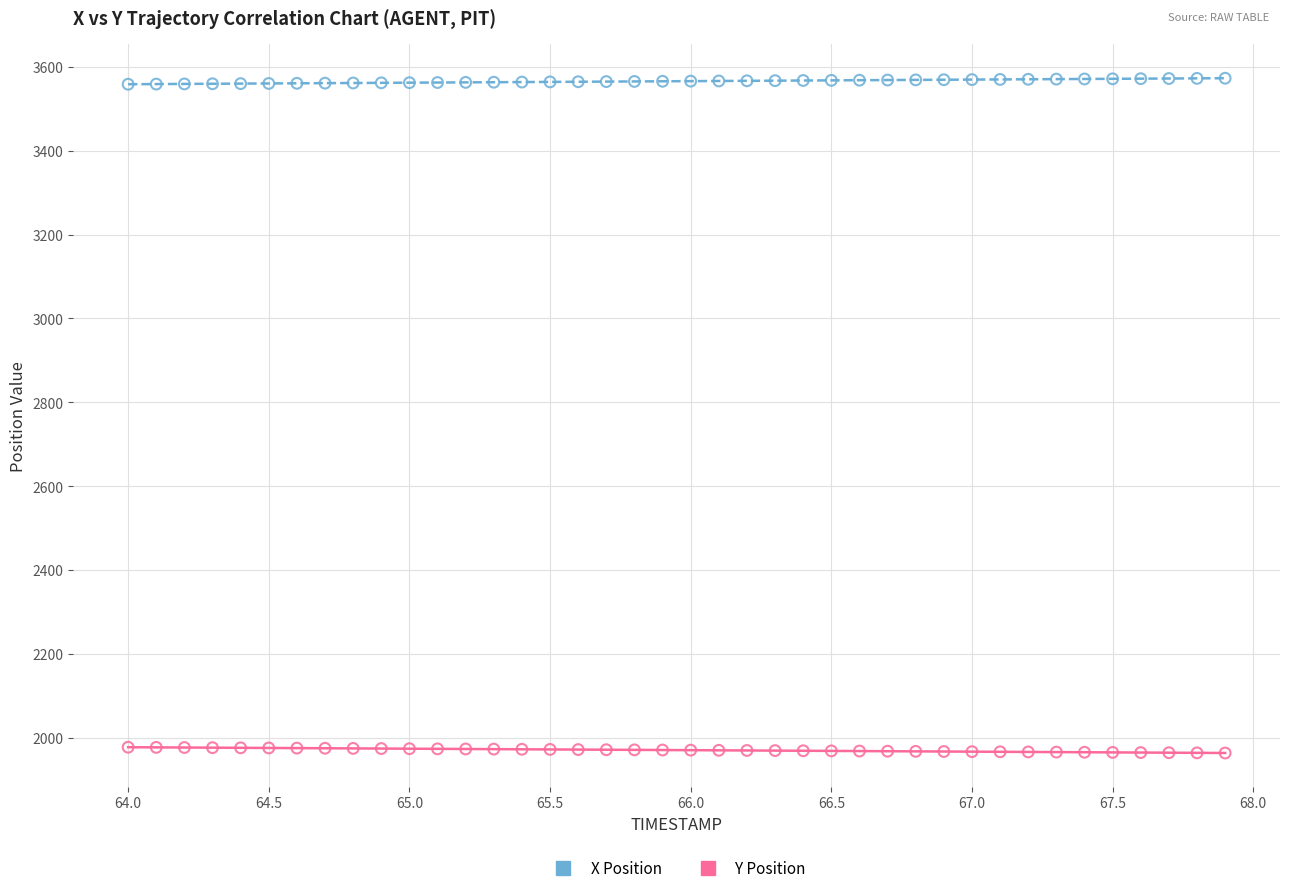

Across all data points, what is the range of X values (max minus min)?

3.9